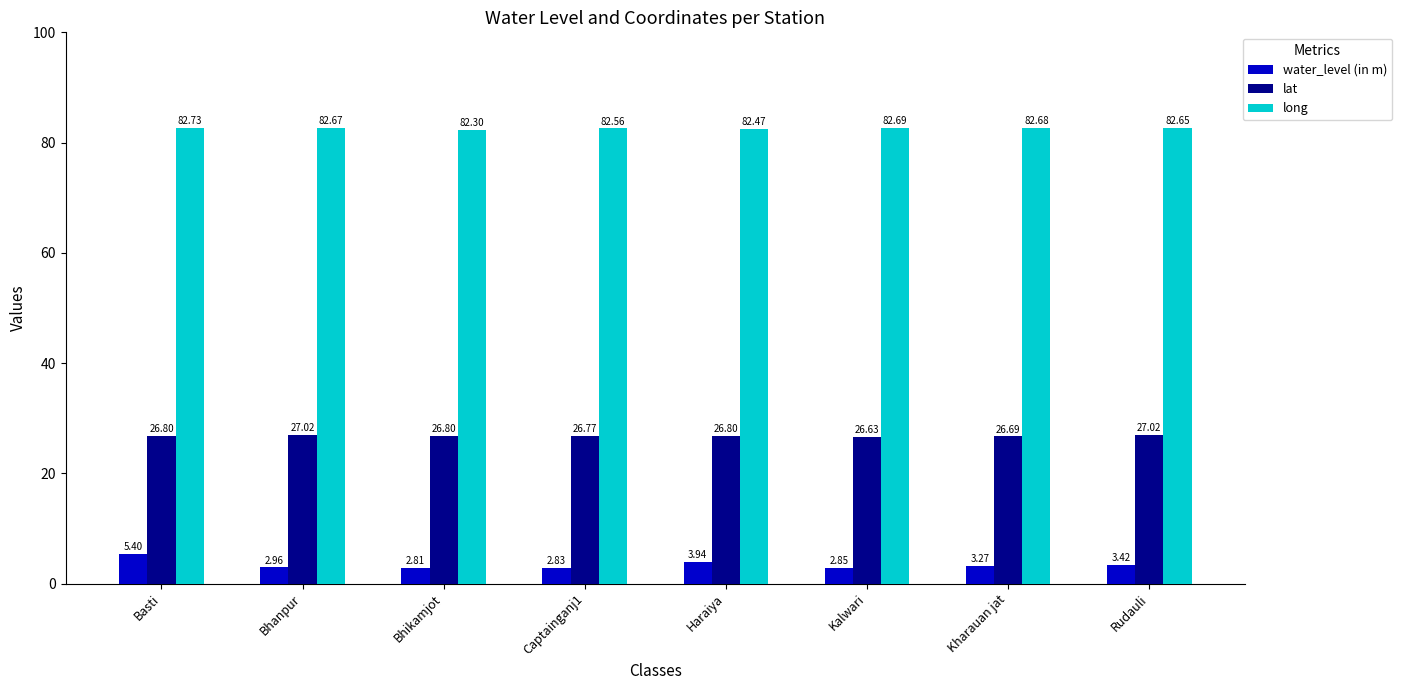

List the series in order of their peak value, lowest first.

water_level (in m), lat, long